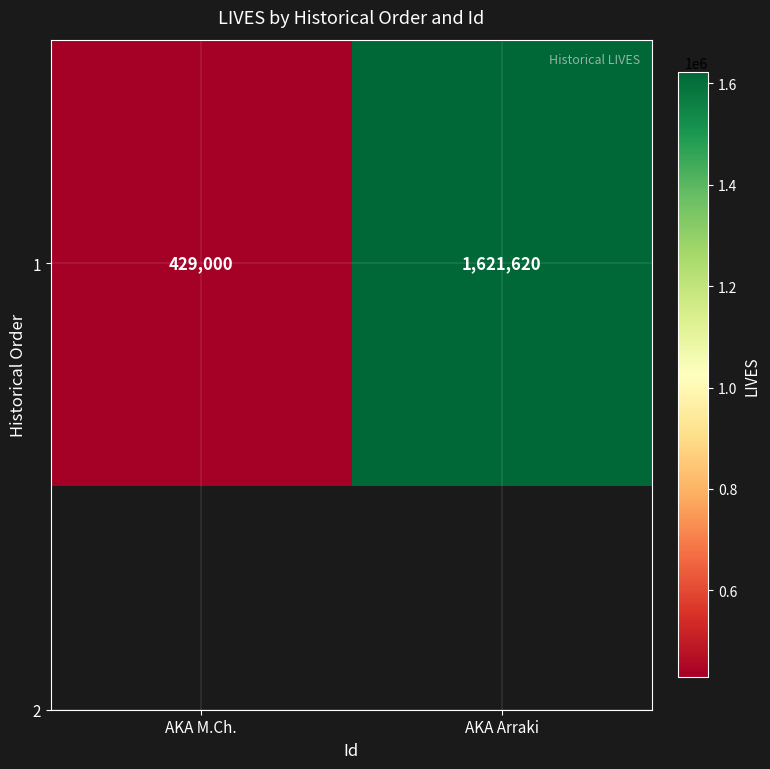

Rank the categories by value from highest to lowest.

AKA Arraki, AKA M.Ch.